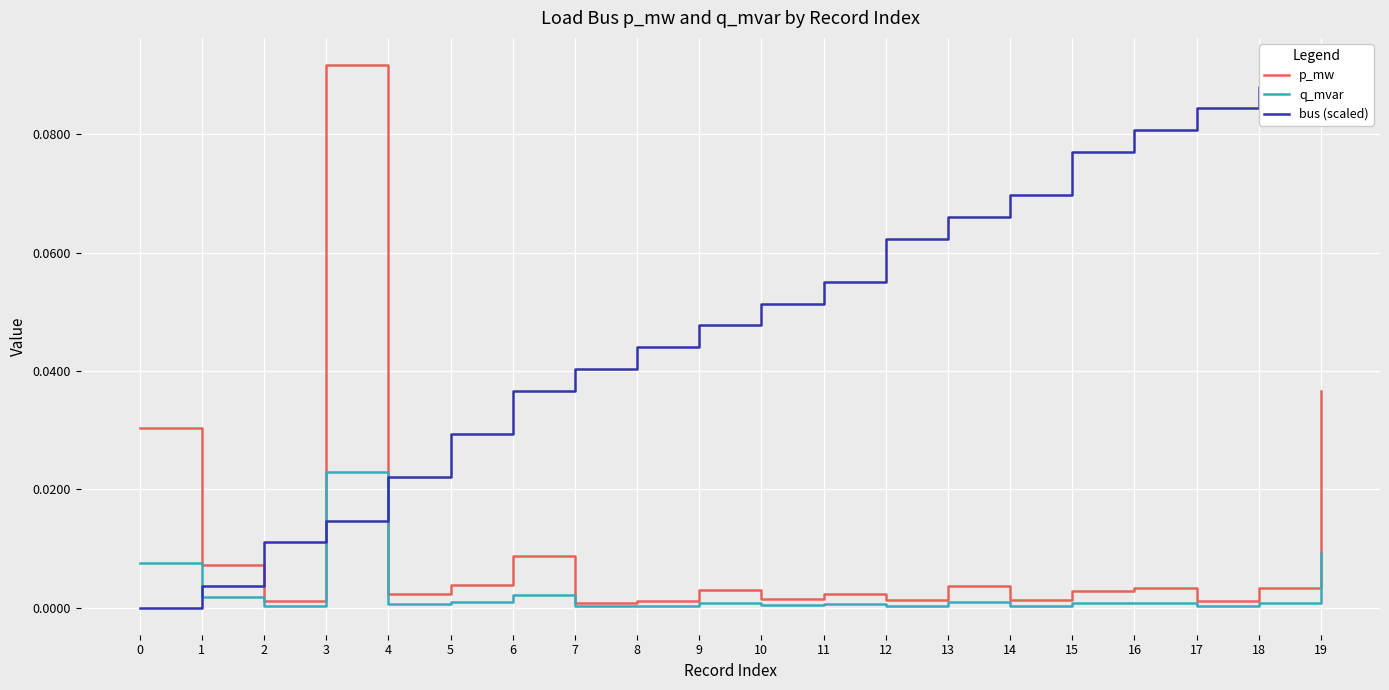

The bus (scaled) series shows 0.1 at 19. True or false?

True